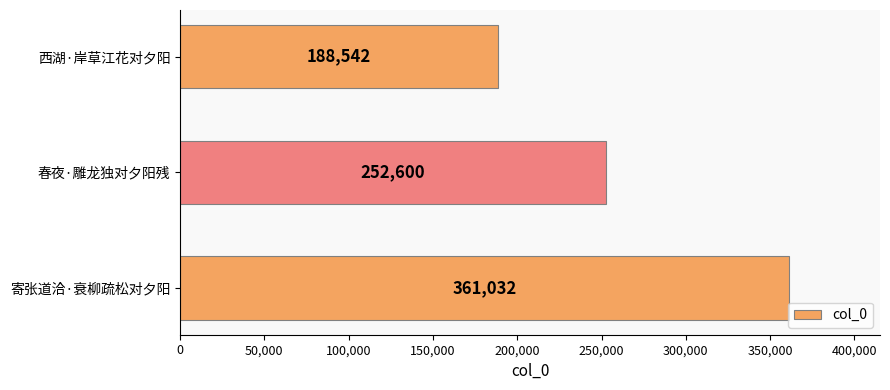

What is the sum of the values at 西湖·岸草江花对夕阳 and 春夜·雕龙独对夕阳残?

441142